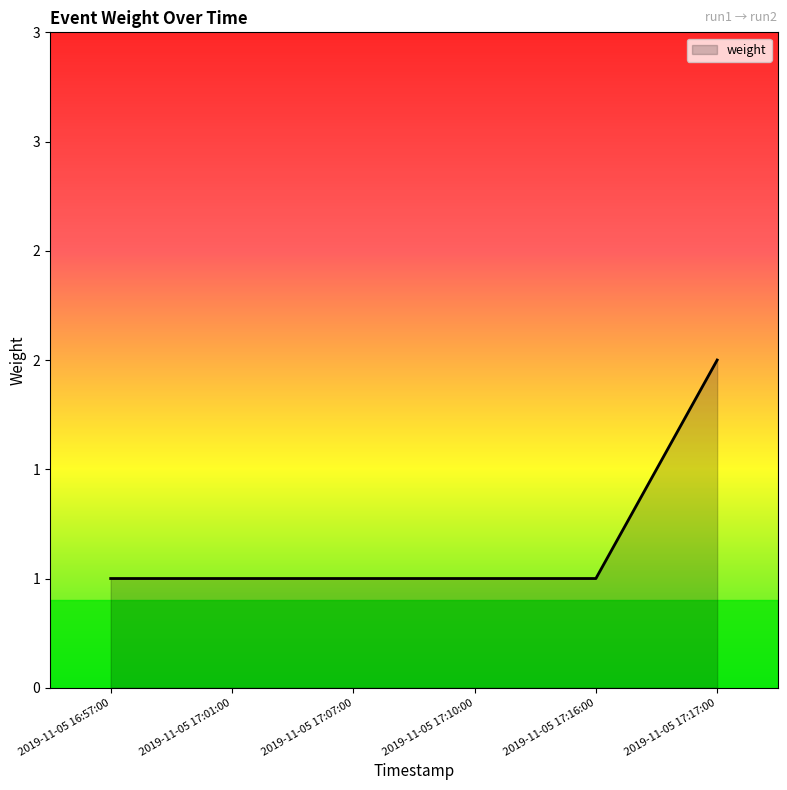

What is the minimum value shown in the chart?

1